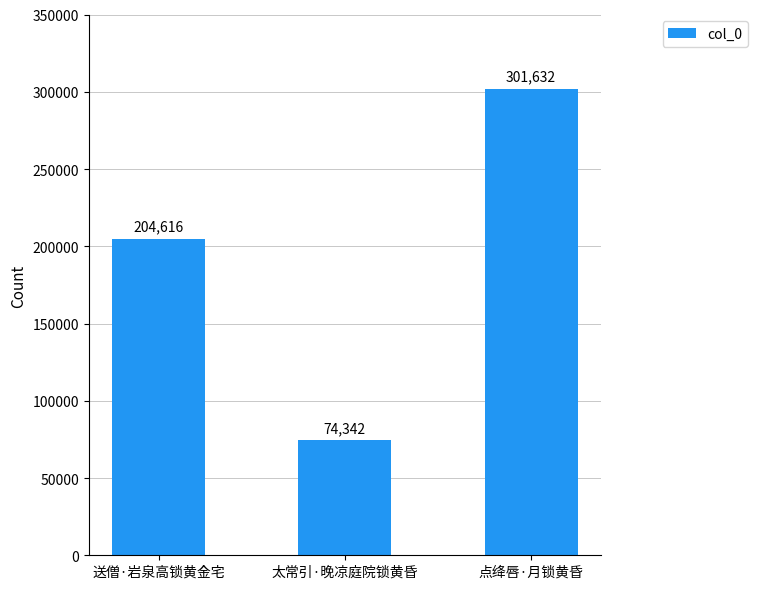

What is the change in value from 送僧·岩泉高锁黄金宅 to 点绛唇·月锁黄昏?

+97016